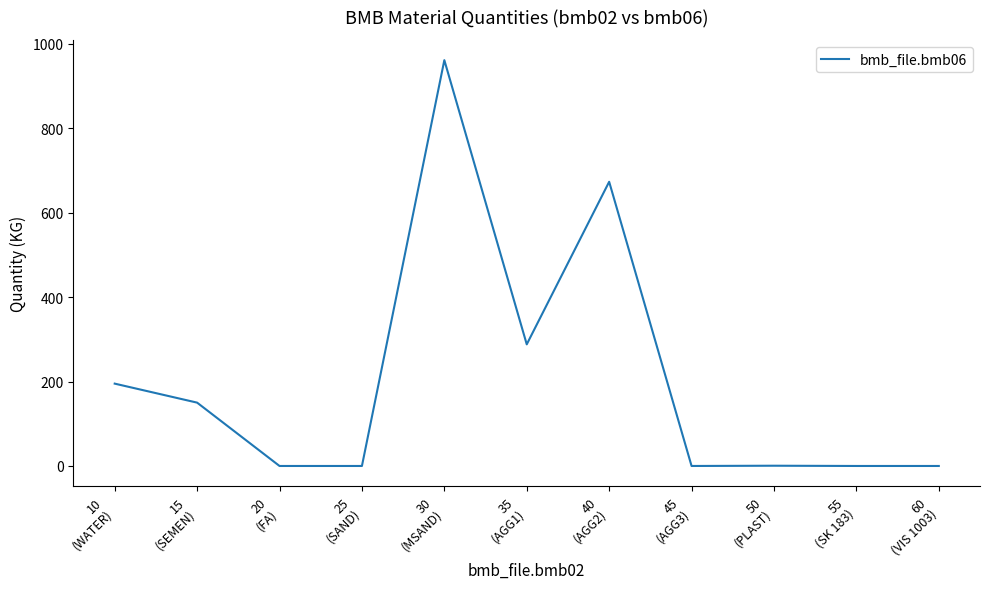

The chart shows a value of 85.8 at 10
(WATER). True or false?

False